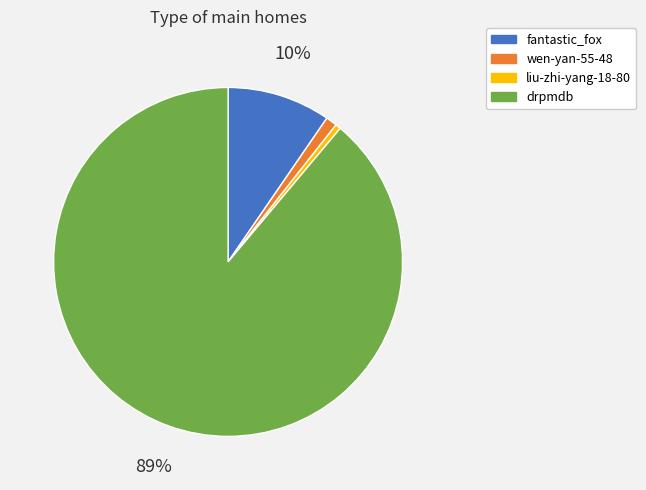

To the nearest percent, what is the average slice percentage?

25%